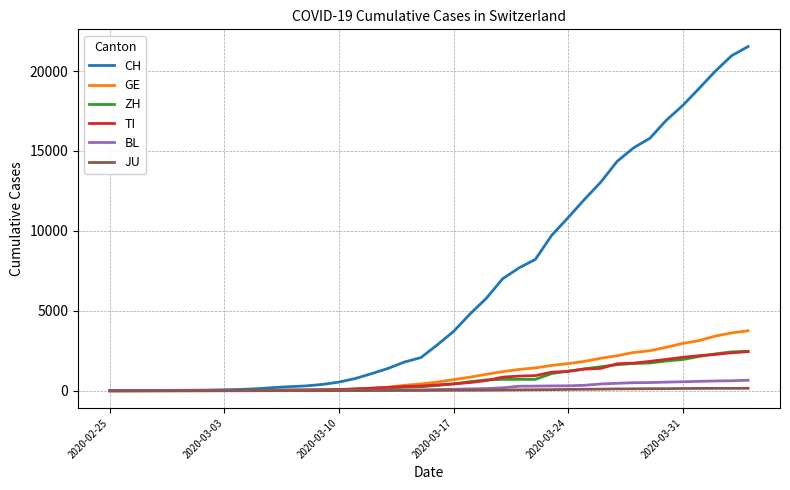

Which series has the largest total across all categories?

CH